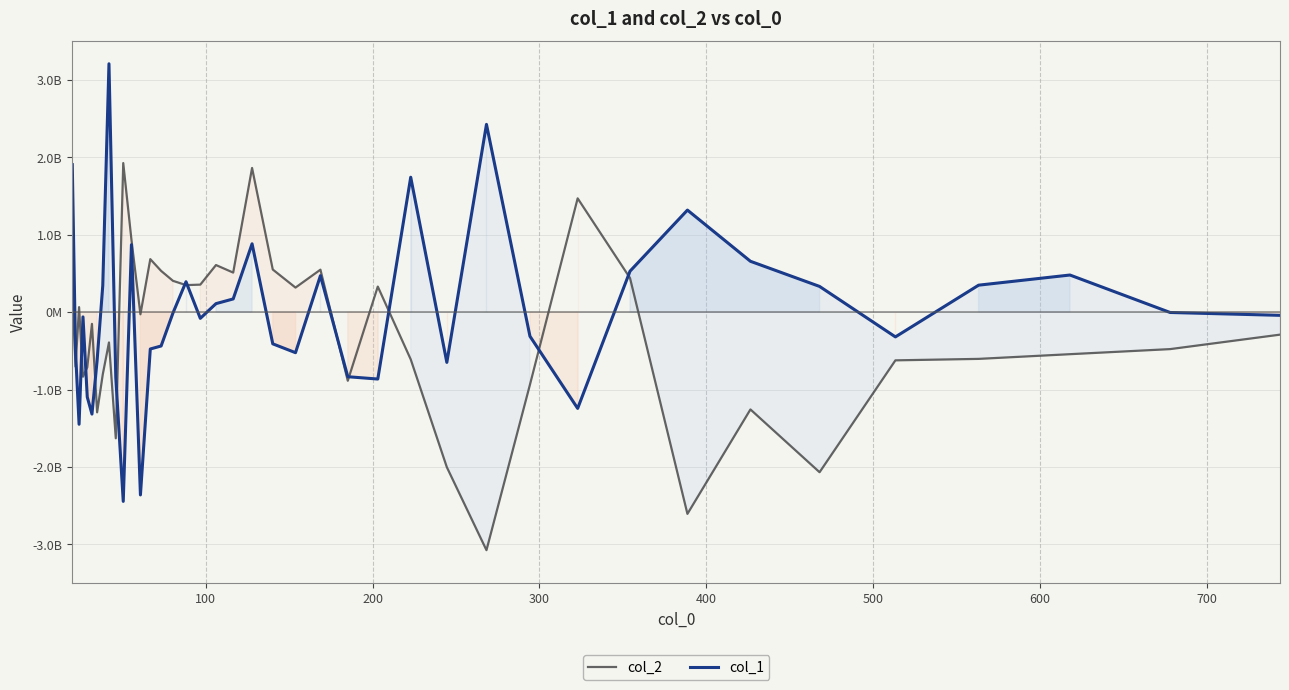

What is the greatest value displayed?

3210302499.3